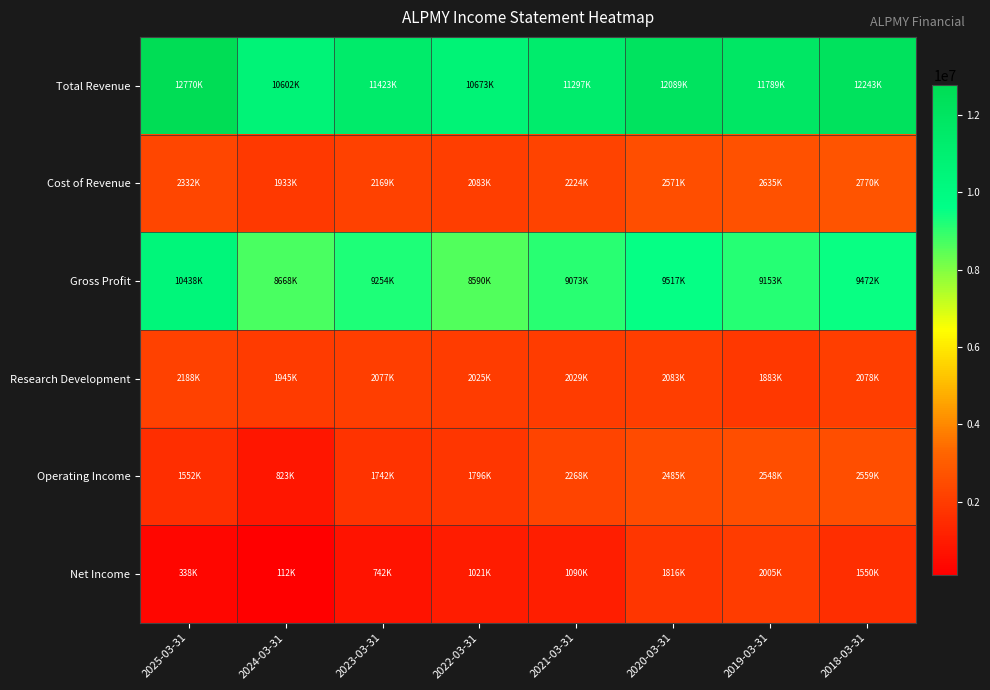

Reading right to left, extract all data points from this chart.

Total Revenue: 2018-03-31=12243500	2019-03-31=11789100	2020-03-31=12089400	2021-03-31=11297800	2022-03-31=10673800	2023-03-31=11423900	2024-03-31=10602400	2025-03-31=12770300
Cost of Revenue: 2018-03-31=2770600	2019-03-31=2635600	2020-03-31=2571900	2021-03-31=2224800	2022-03-31=2083500	2023-03-31=2169100	2024-03-31=1933700	2025-03-31=2332000
Gross Profit: 2018-03-31=9472900	2019-03-31=9153500	2020-03-31=9517500	2021-03-31=9073000	2022-03-31=8590300	2023-03-31=9254700	2024-03-31=8668700	2025-03-31=10438300
Research Development: 2018-03-31=2078800	2019-03-31=1883200	2020-03-31=2083800	2021-03-31=2029800	2022-03-31=2025900	2023-03-31=2077200	2024-03-31=1945000	2025-03-31=2188000
Operating Income: 2018-03-31=2559400	2019-03-31=2548700	2020-03-31=2485900	2021-03-31=2268800	2022-03-31=1796400	2023-03-31=1742600	2024-03-31=823800	2025-03-31=1552900
Net Income: 2018-03-31=1550600	2019-03-31=2005800	2020-03-31=1816100	2021-03-31=1090300	2022-03-31=1021800	2023-03-31=742600	2024-03-31=112700	2025-03-31=338900